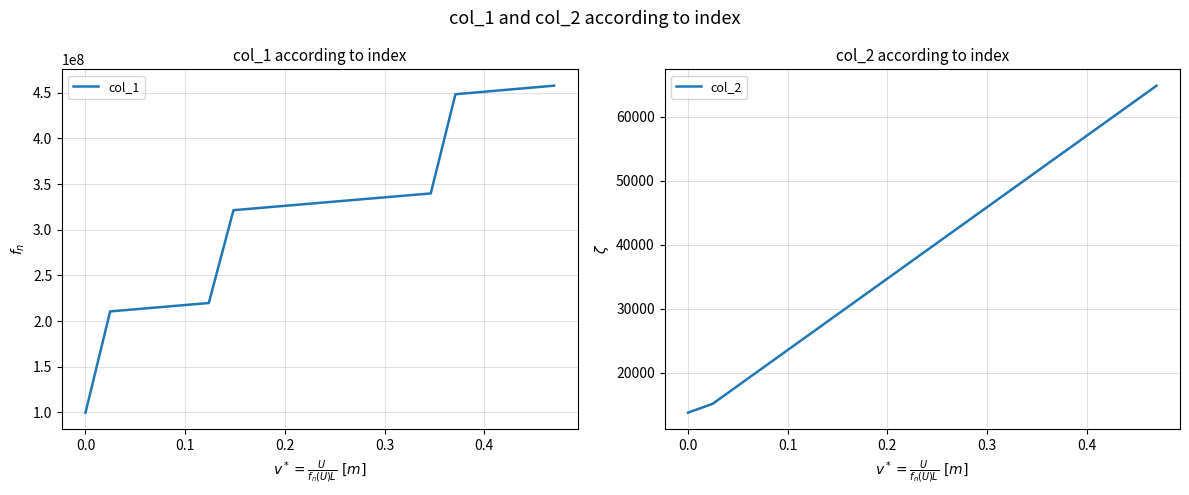

Which series has the largest range (max minus min)?

col_1